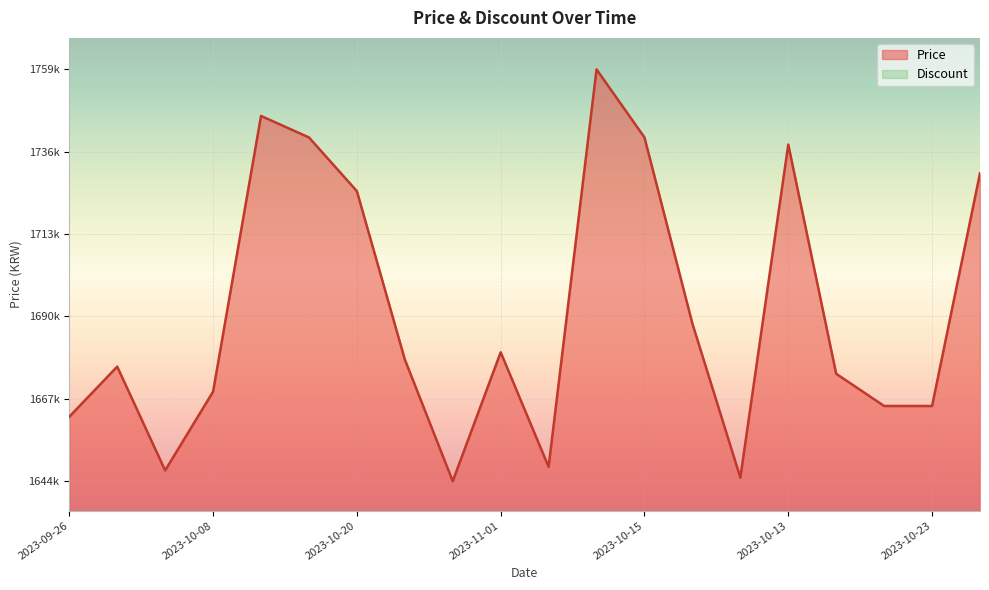

The value at 2023-10-27 is 1645000. True or false?

True